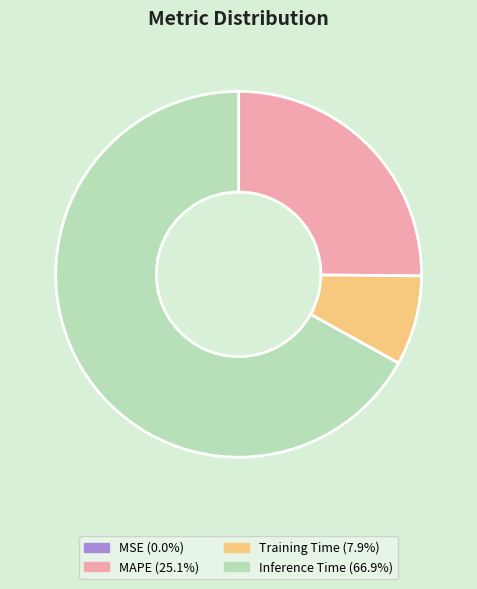

Is there any slice that represents more than half of the pie?

Yes